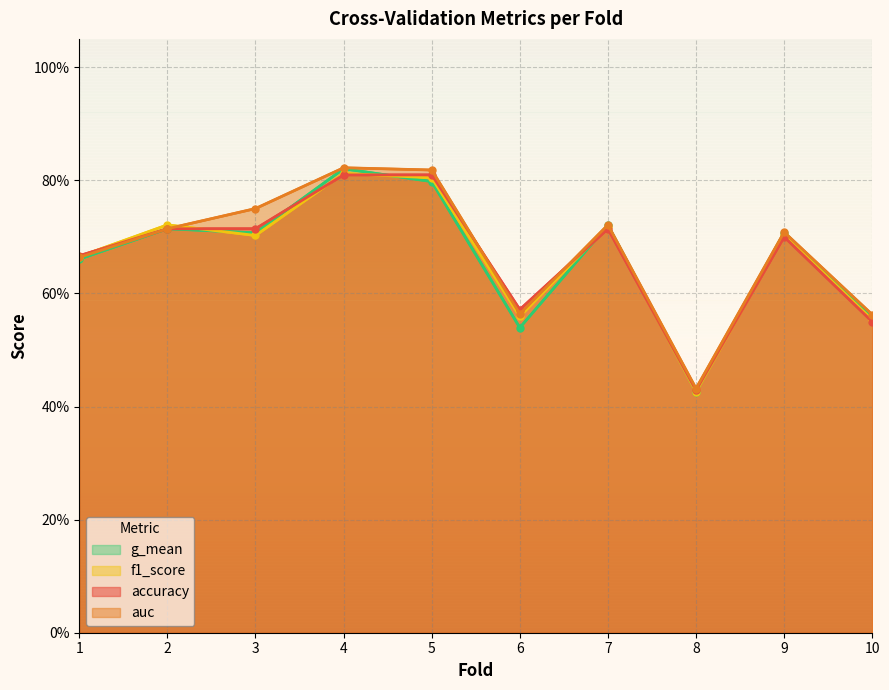

Is the value of auc at 6 greater than the value of f1_score at 8?

Yes